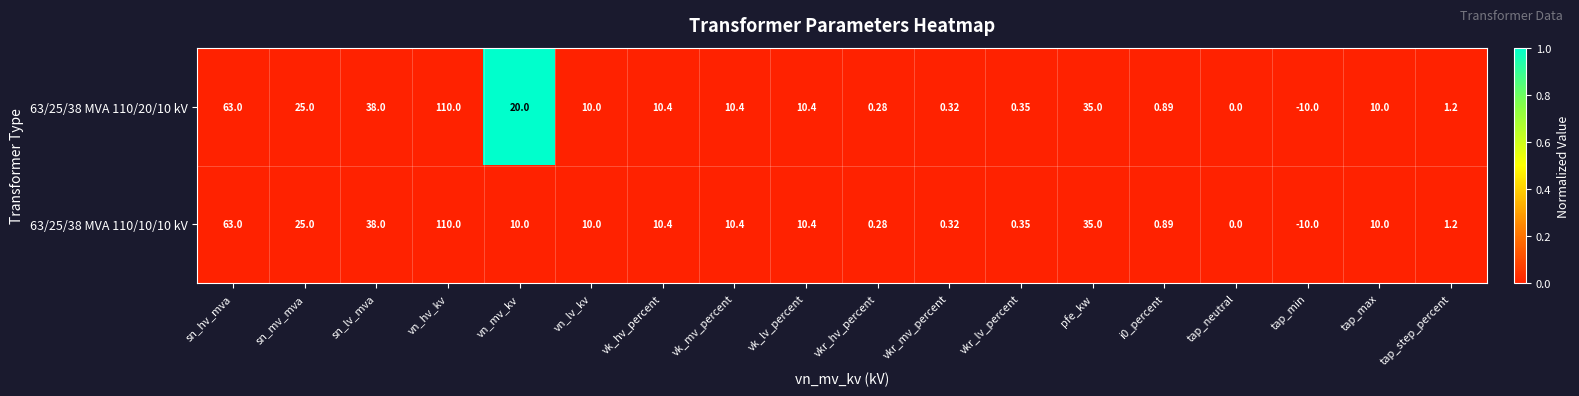

List the series in order of their overall mean, lowest first.

63/25/38 MVA 110/10/10 kV, 63/25/38 MVA 110/20/10 kV